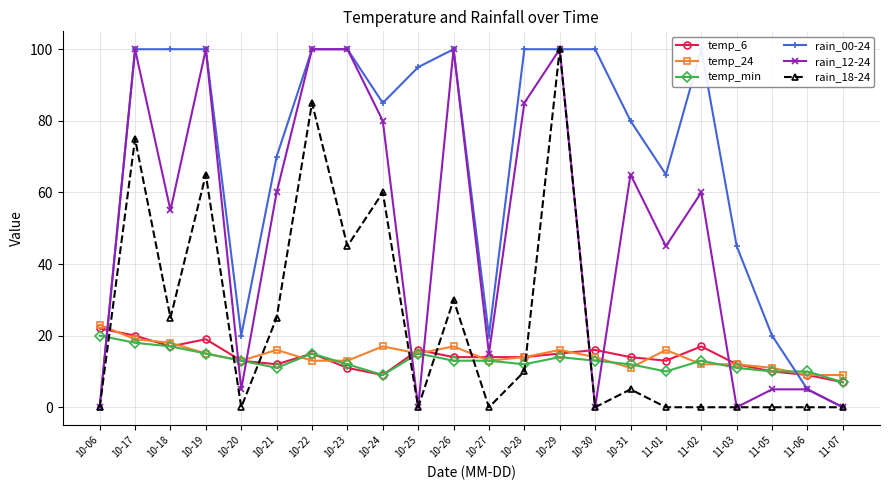

Which series has the largest total across all categories?

rain_00-24